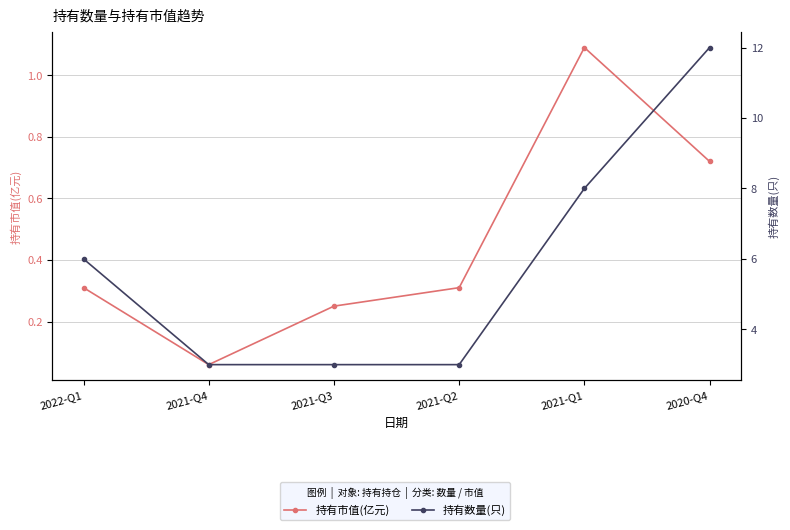

What is the difference between the second highest and minimum values in the 持有市值(亿元) series?

0.7